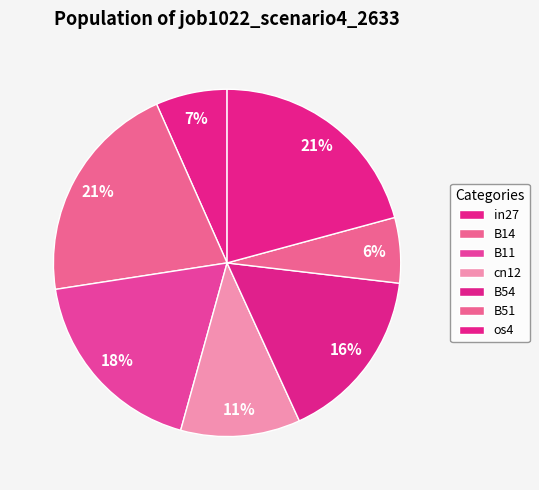

Is B14 the majority of the pie?

No